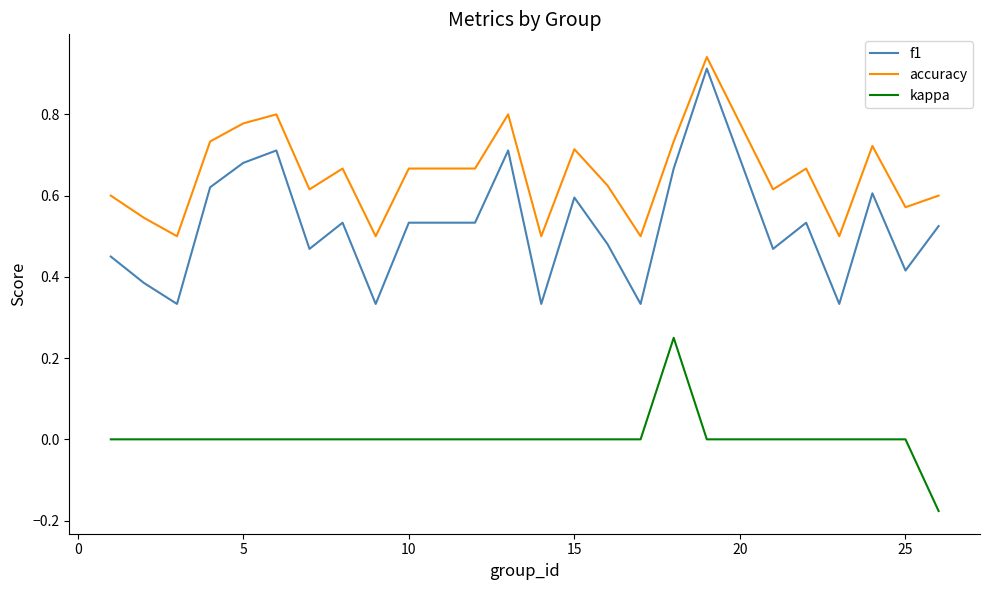

Which series has the largest range (max minus min)?

f1